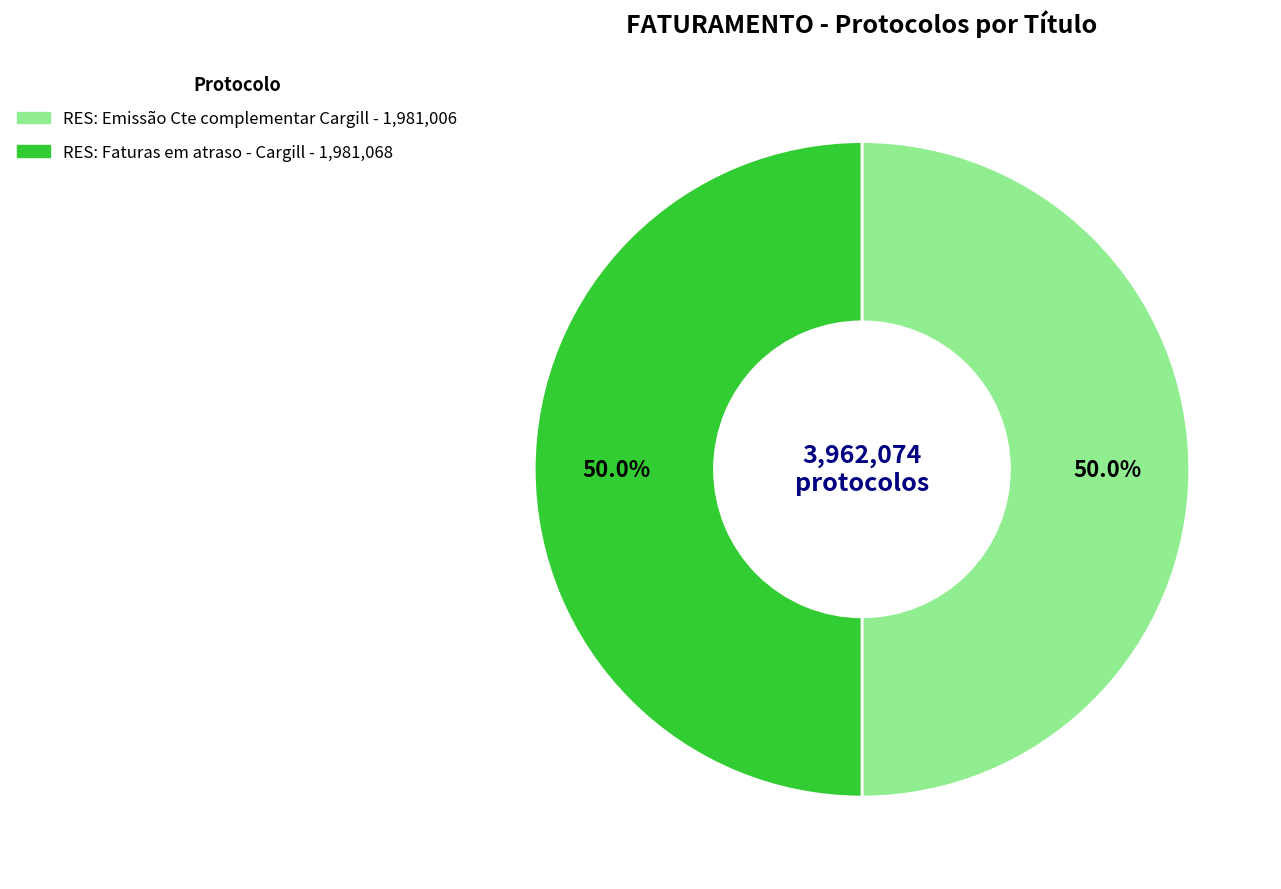

How many slices are in this pie chart?

2